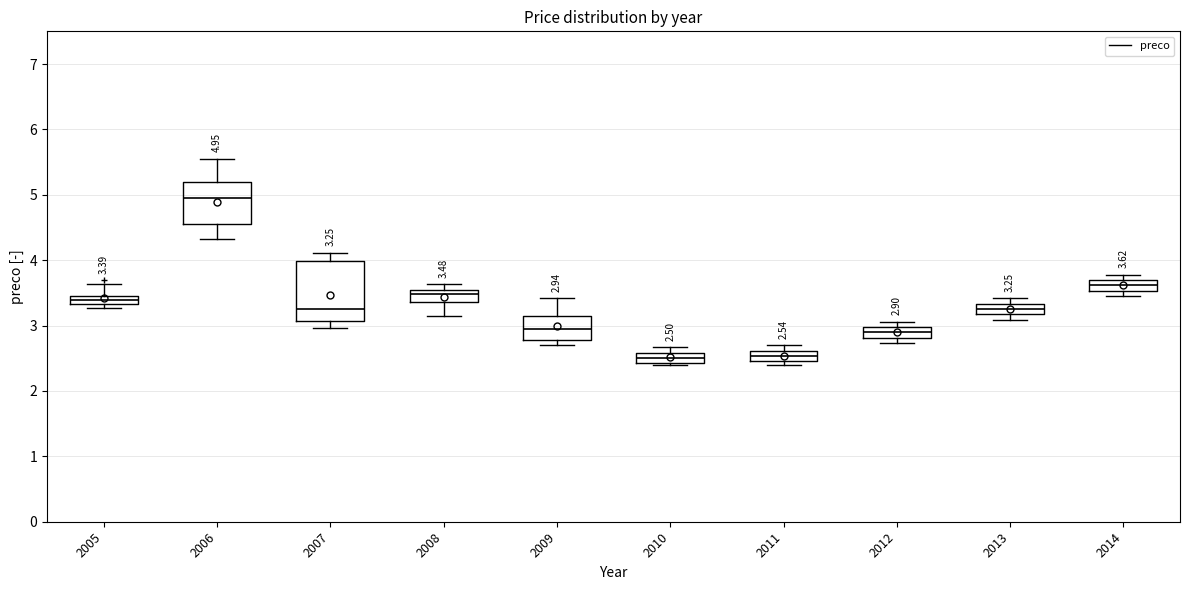

Comparing the boxes themselves (not the whiskers), which one is the tallest?

2007